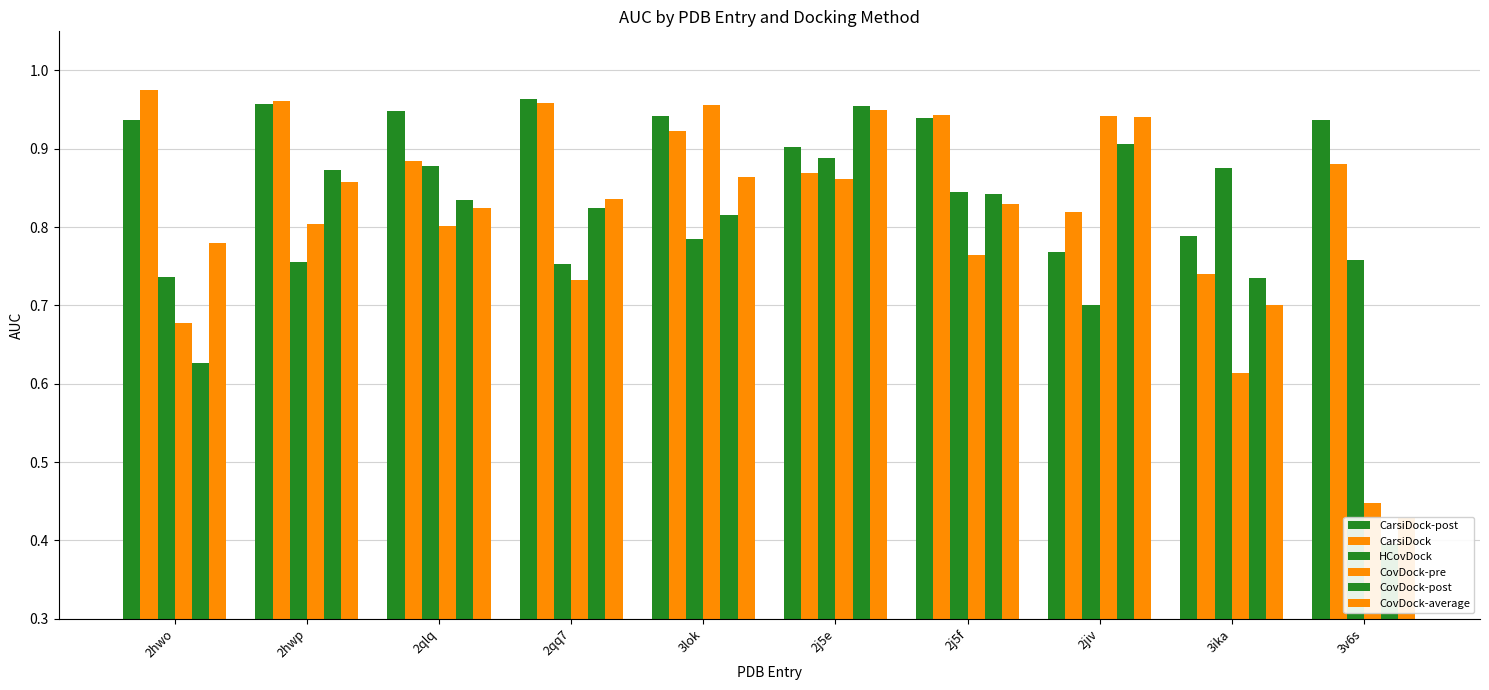

What are all the series names shown in the legend?

CarsiDock-post, CarsiDock, HCovDock, CovDock-pre, CovDock-post, CovDock-average